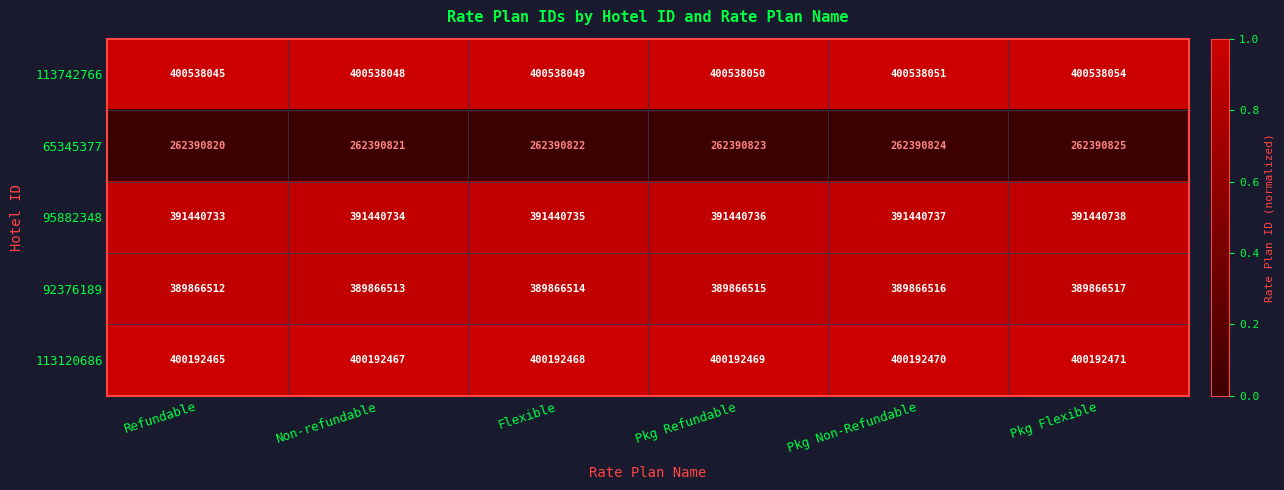

What value does the 113120686 series have at Refundable?

400192465